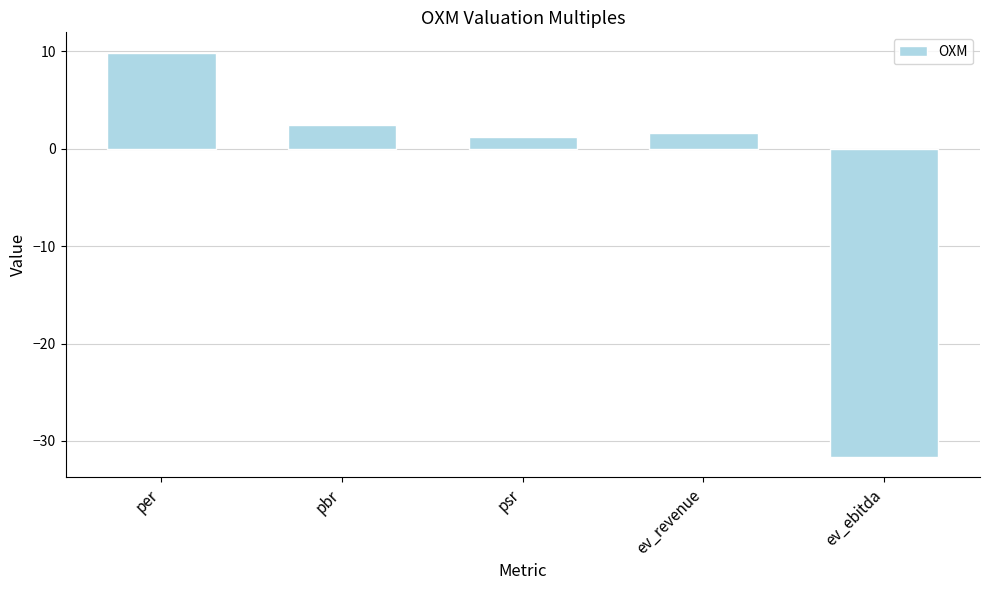

What is the minimum value shown in the chart?

-31.7